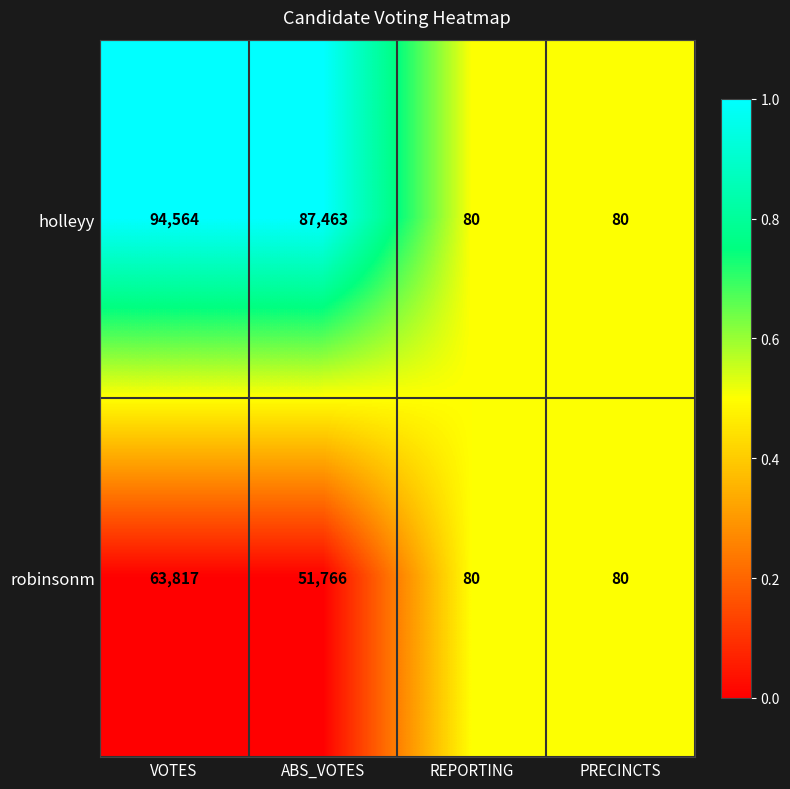

Reading right to left, list all the values displayed in this chart.

holleyy: 80	80	87463	94564
robinsonm: 80	80	51766	63817